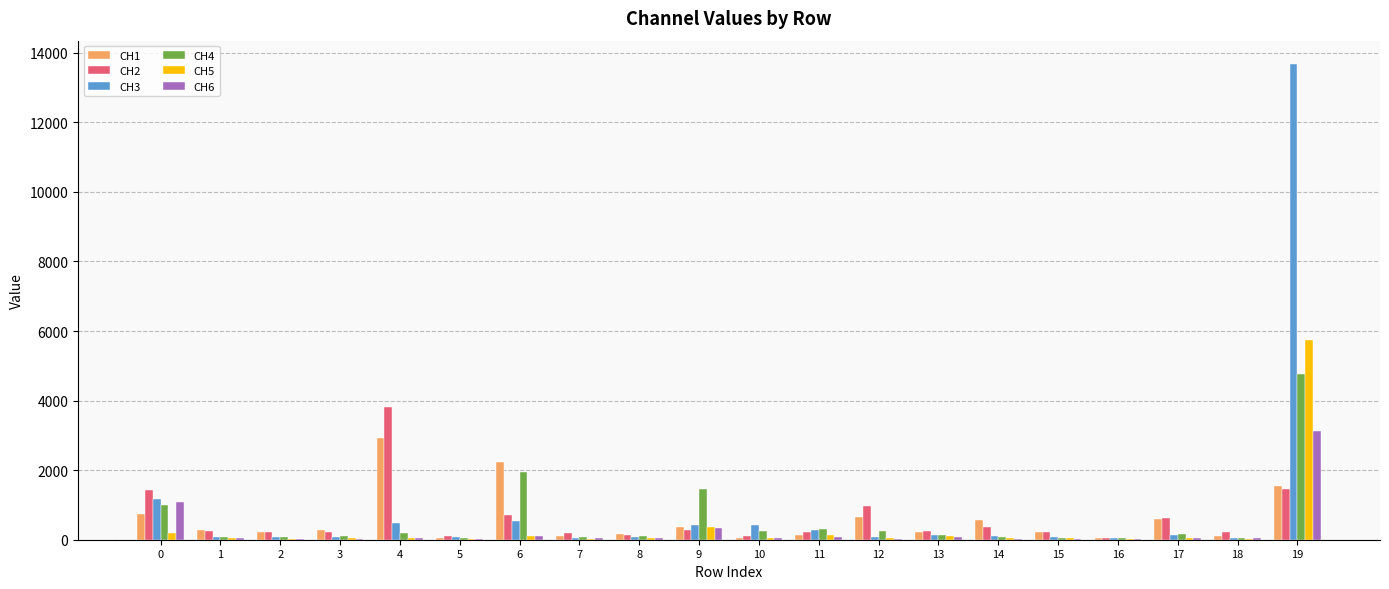

What is the greatest value displayed?

13664.3